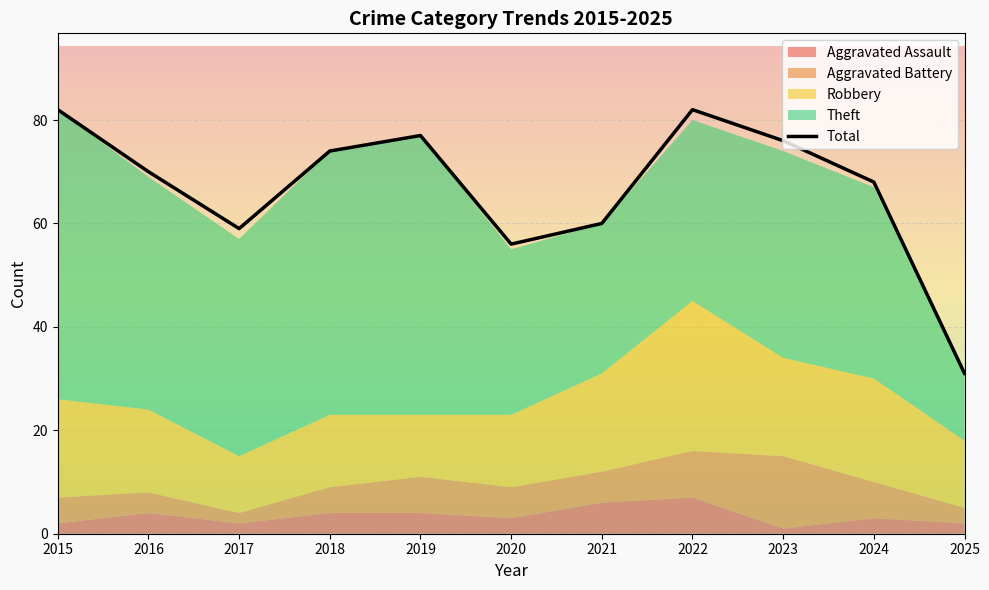

What is the smallest value displayed?

31